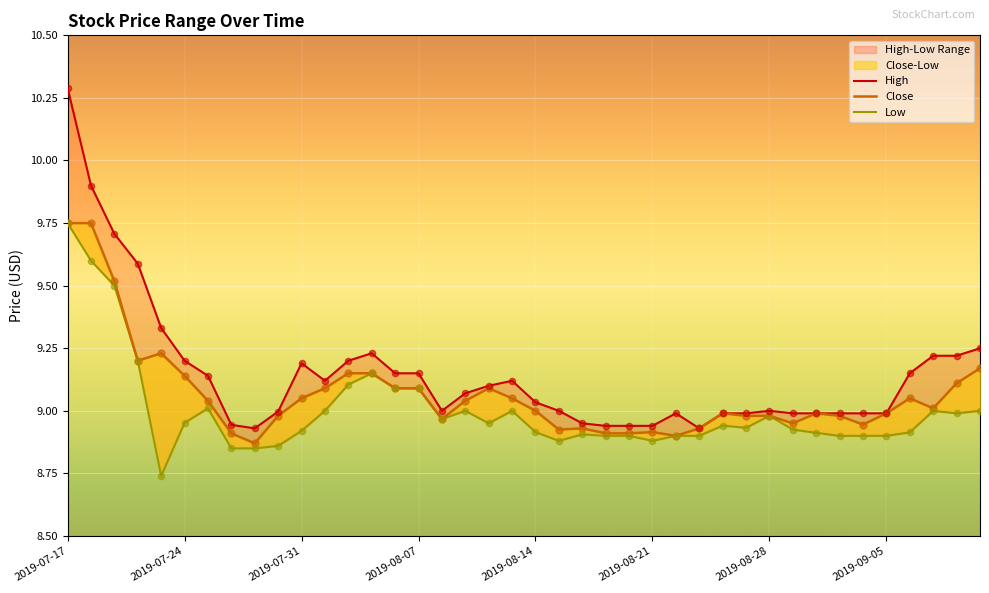

What are all the series names shown in the legend?

High, Close, Low